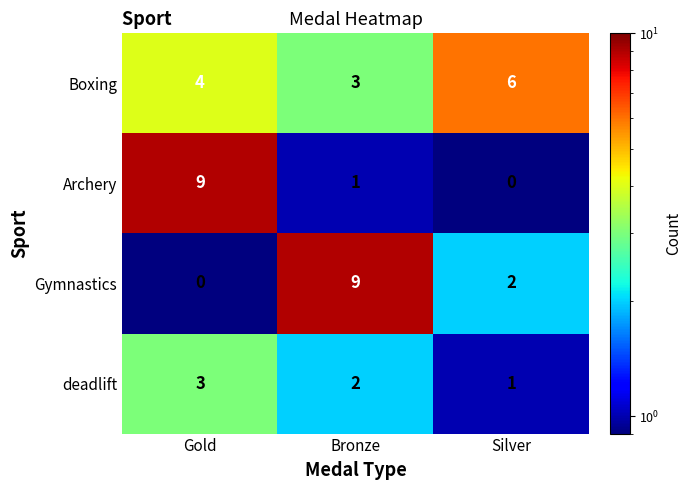

Where does the Gymnastics series first go above 2?

Bronze